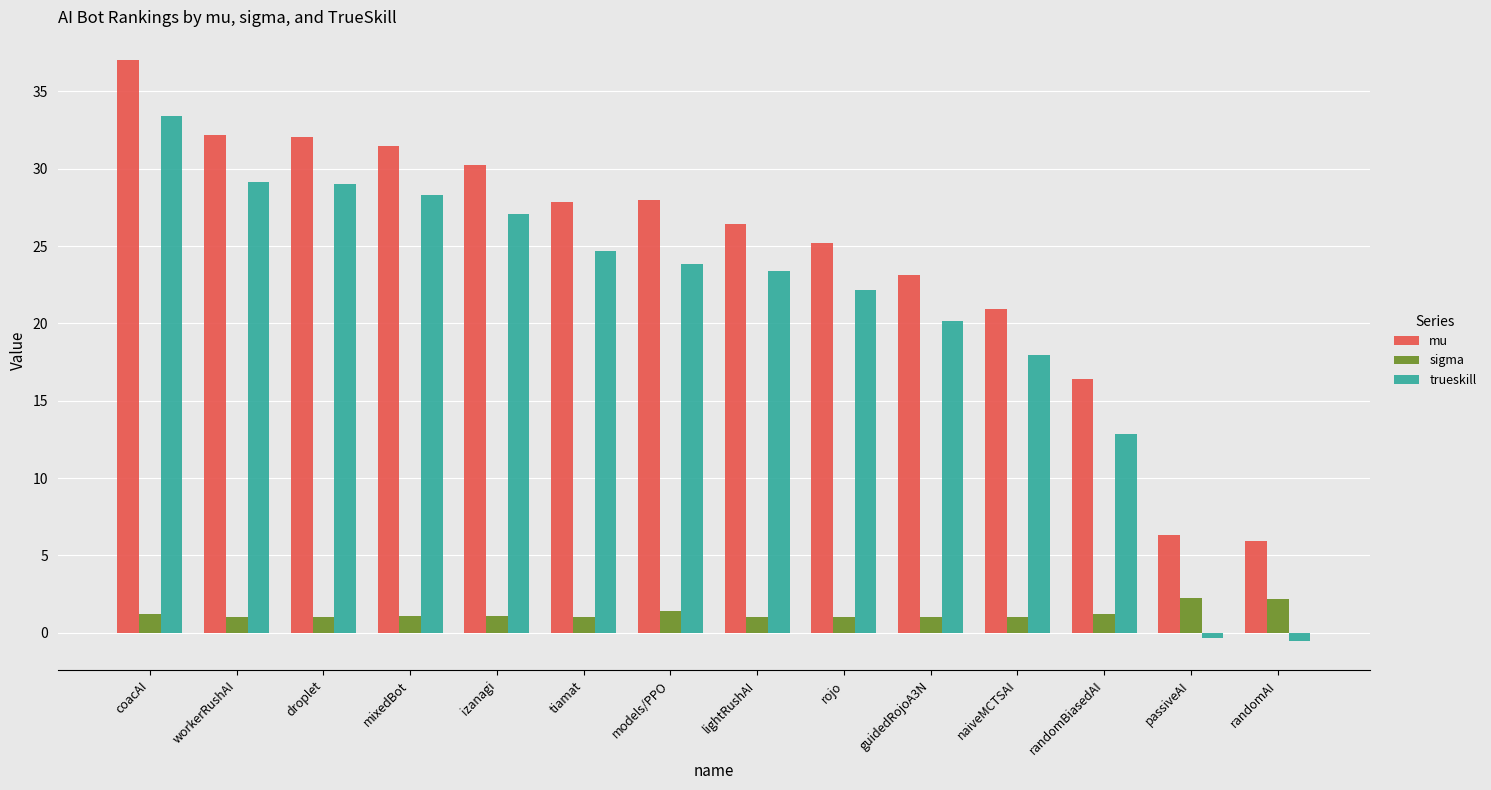

Count the number of categories in the chart.

14